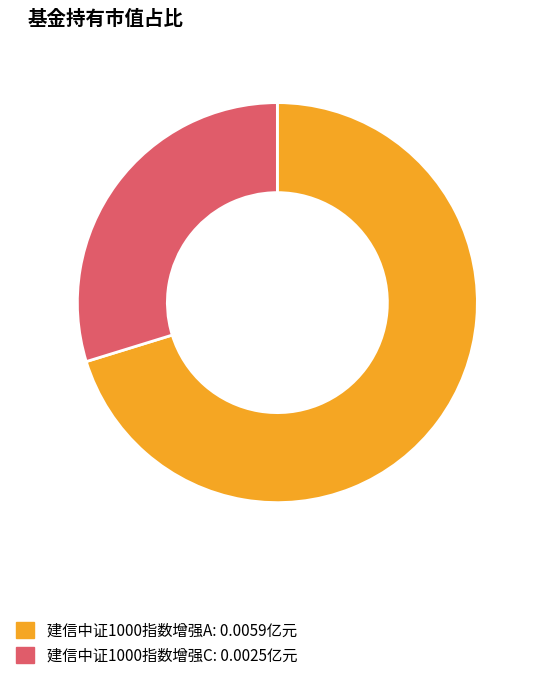

Count the number of slices in the pie.

2